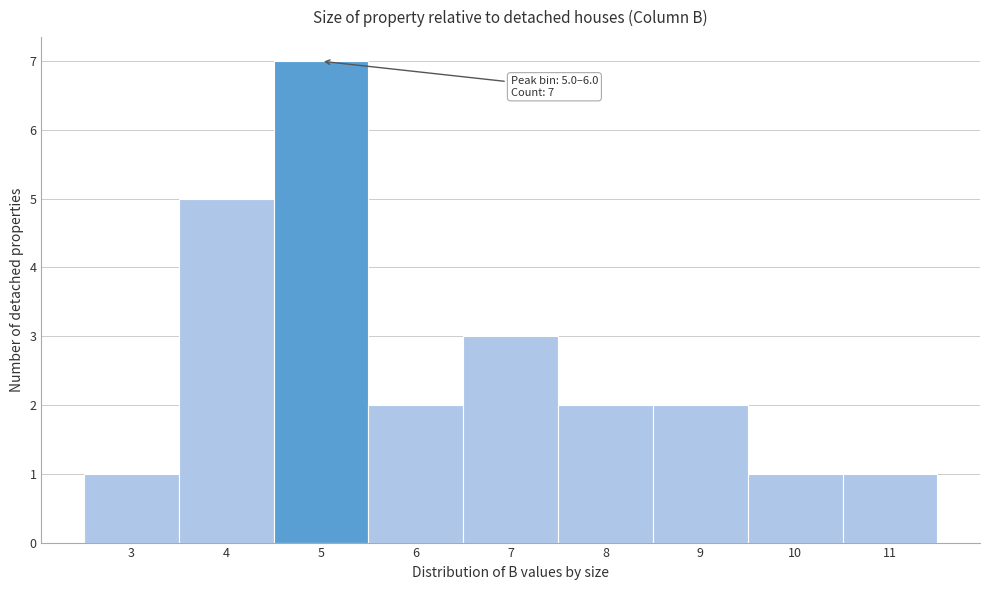

Reading right to left, list all the values displayed in this chart.

1	1	2	2	3	2	7	5	1